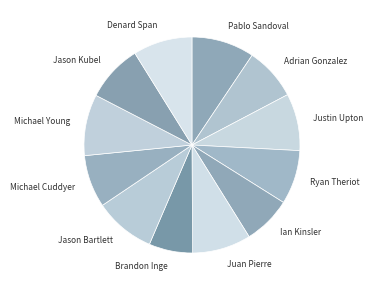

How many segments does this pie chart have?

12